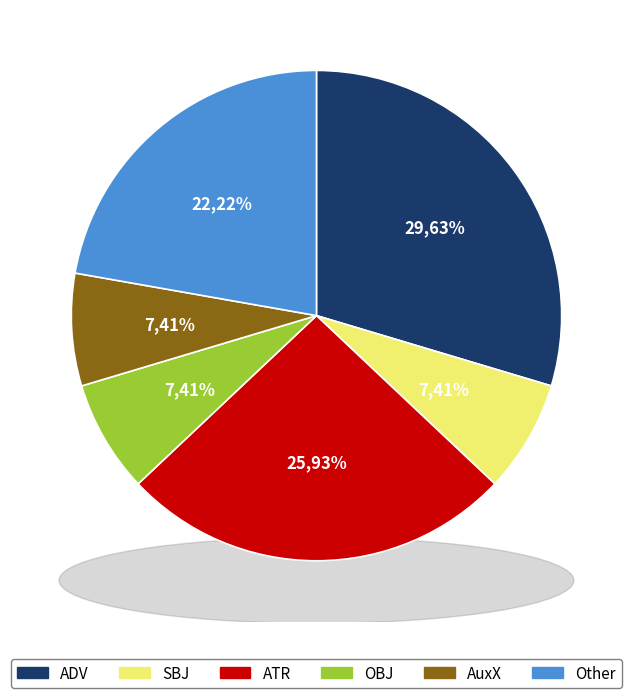

Is it true that AuxX is 17% of the pie?

False